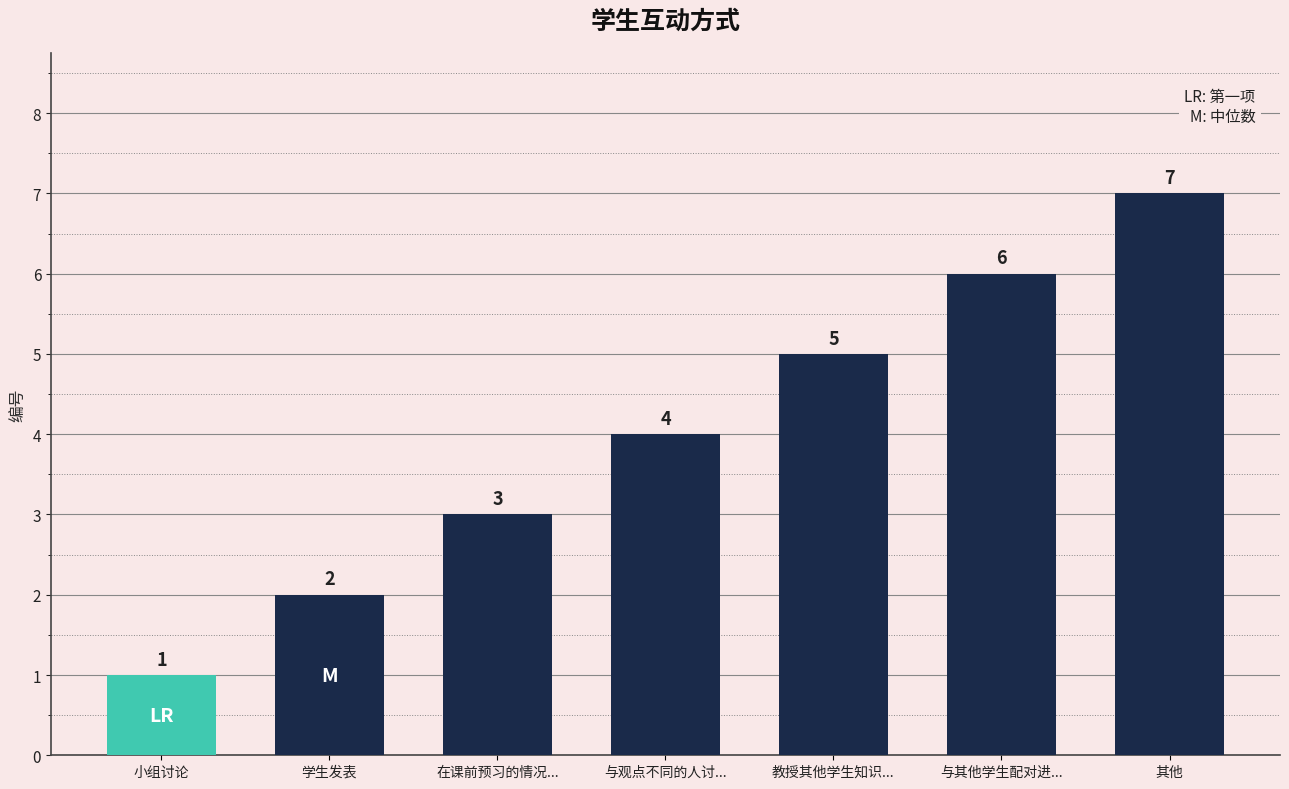

How many bars are there in total?

7